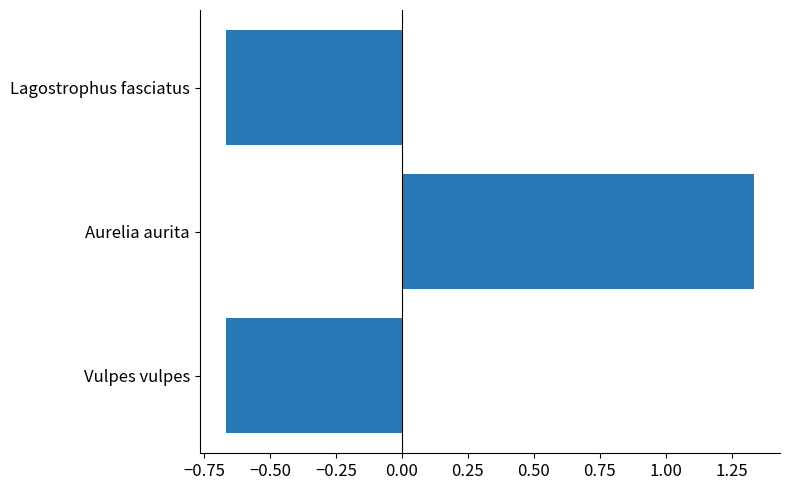

What is the difference between the maximum and minimum values?

2.0